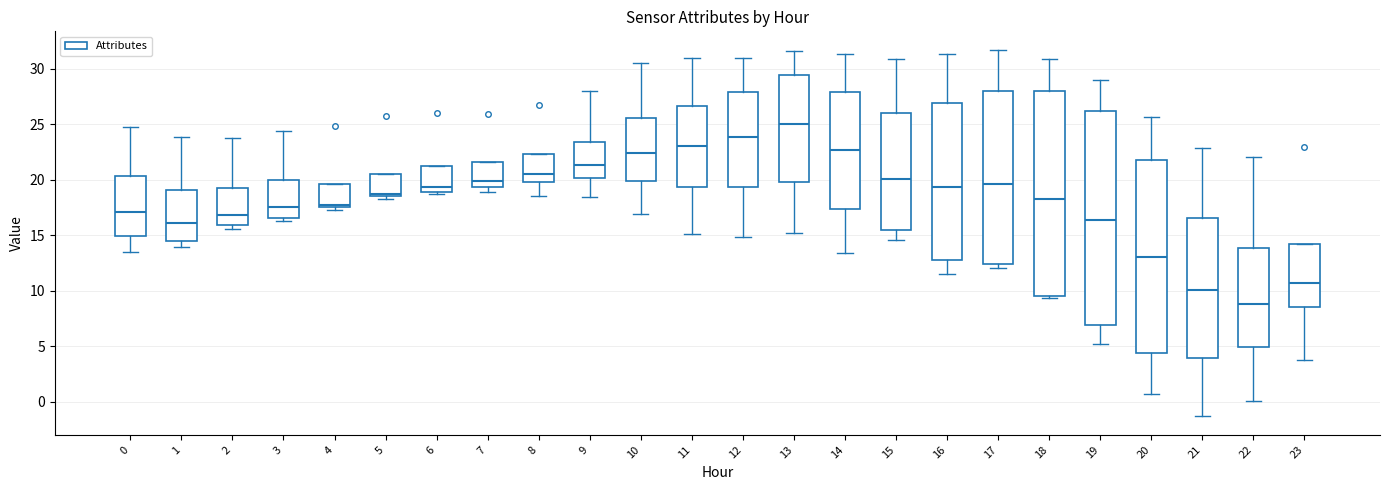

Reading left to right, transcribe this box plot: for each box, give where its median line is, the range the box spans, and where its two whiskers end, as read against the y-axis. The values are not printed on the chart, so give them approximately, as read against the axis.

0: median 17.0, box 15.0 to 20.5, whiskers 13.5 to 24.5
1: median 16.0, box 14.5 to 19.0, whiskers 14.0 to 24.0
2: median 17.0, box 16.0 to 19.0, whiskers 15.5 to 24.0
3: median 17.5, box 16.5 to 20.0, whiskers 16.5 (just below the box's lower edge) to 24.5
4: median 17.5 (just above the box's lower edge), box 17.5 to 19.5, whiskers 17.5 (just below the box's lower edge) to 19.5
5: median 18.5 (just above the box's lower edge), box 18.5 to 20.5, whiskers 18.5 (just below the box's lower edge) to 20.5
6: median 19.5, box 19.0 to 21.5, whiskers 18.5 to 21.5
7: median 20.0, box 19.5 to 21.5, whiskers 19.0 to 21.5
8: median 20.5, box 20.0 to 22.5, whiskers 18.5 to 22.5
9: median 21.5, box 20.0 to 23.5, whiskers 18.5 to 28.0
10: median 22.5, box 20.0 to 25.5, whiskers 17.0 to 30.5
11: median 23.0, box 19.5 to 26.5, whiskers 15.0 to 31.0
12: median 24.0, box 19.5 to 28.0, whiskers 15.0 to 31.0
13: median 25.0, box 20.0 to 29.5, whiskers 15.0 to 31.5
14: median 22.5, box 17.5 to 28.0, whiskers 13.5 to 31.5
15: median 20.0, box 15.5 to 26.0, whiskers 14.5 to 31.0
16: median 19.5, box 12.5 to 27.0, whiskers 11.5 to 31.5
17: median 19.5, box 12.5 to 28.0, whiskers 12.0 to 31.5
18: median 18.5, box 9.5 to 28.0, whiskers 9.5 (just below the box's lower edge) to 31.0
19: median 16.5, box 7.0 to 26.0, whiskers 5.0 to 29.0
20: median 13.0, box 4.5 to 22.0, whiskers 0.5 to 25.5
21: median 10.0, box 4.0 to 16.5, whiskers -1.5 to 23.0
22: median 9.0, box 5.0 to 14.0, whiskers 0.0 to 22.0
23: median 10.5, box 8.5 to 14.0, whiskers 3.5 to 14.0